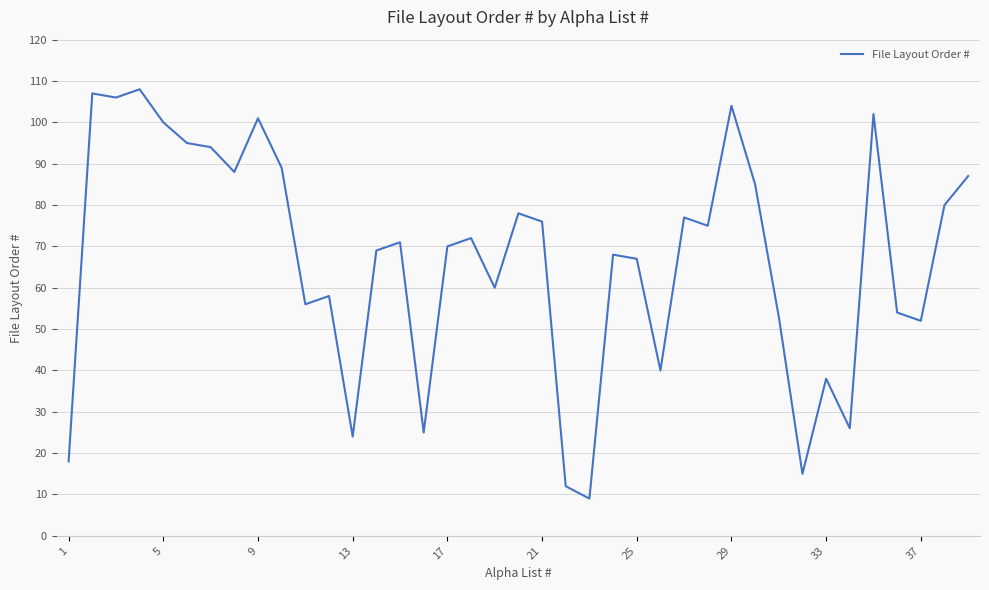

What is the greatest value displayed?

108